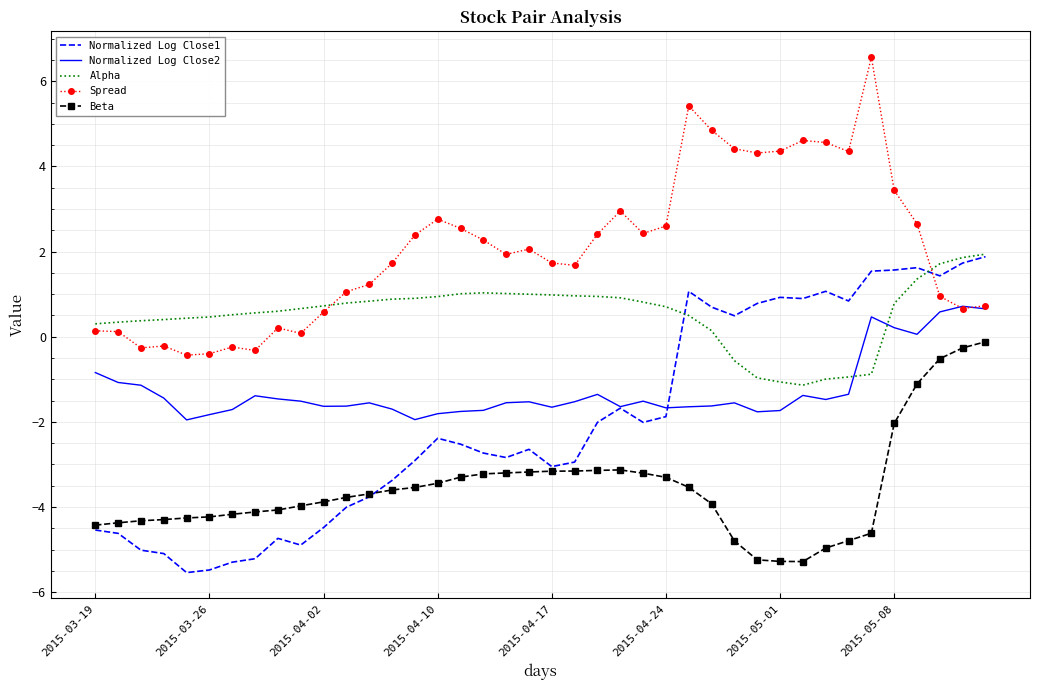

Which series has the largest total across all categories?

Spread